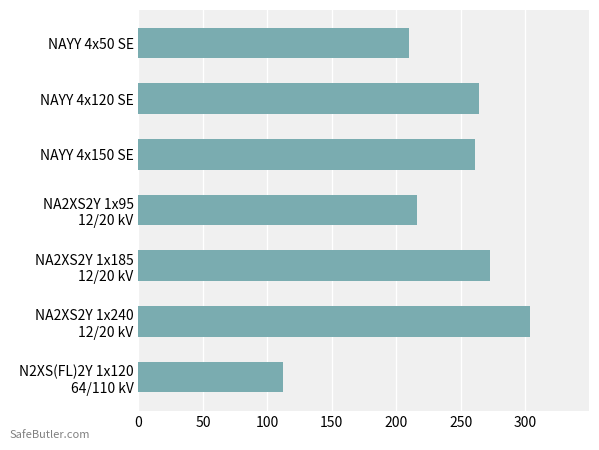

Reading top to bottom, list all the values displayed in this chart.

210	264	261	216	273	304	112